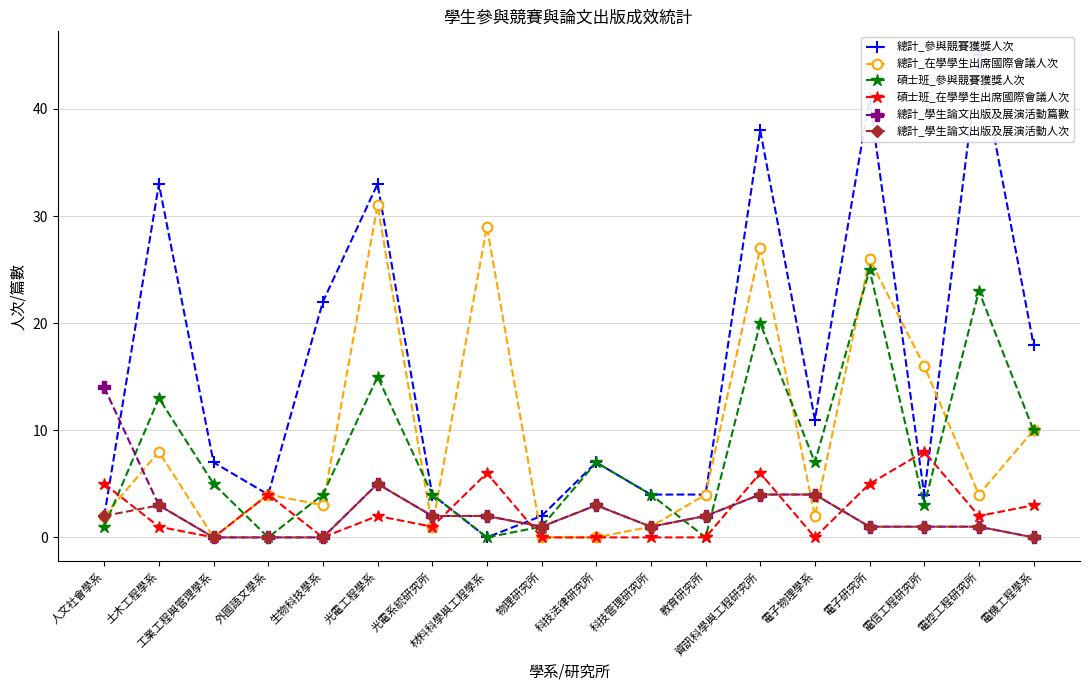

Where does the 總計_在學學生出席國際會議人次 series first go above 4?

土木工程學系